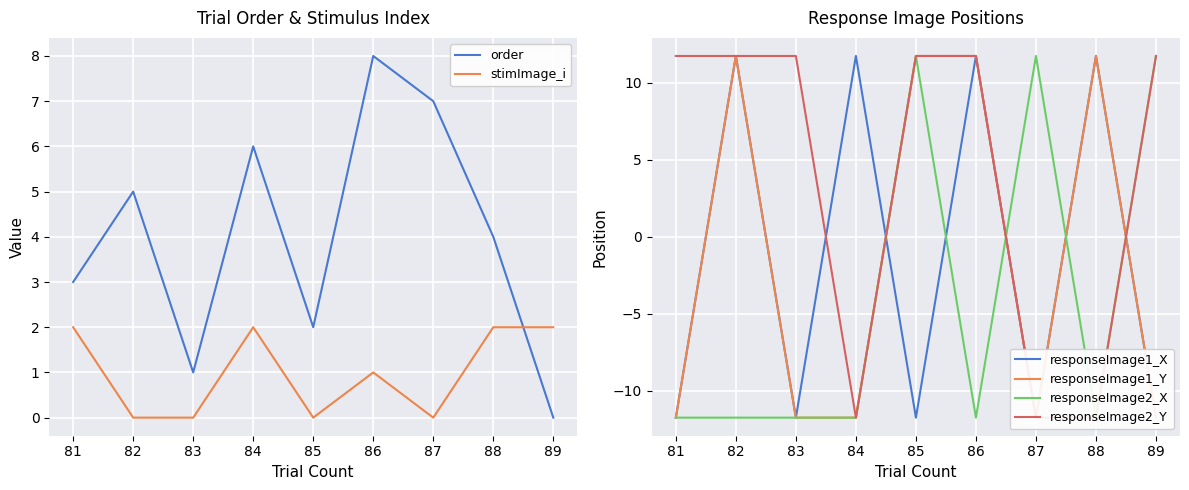

How many categories are shown in the chart?

9